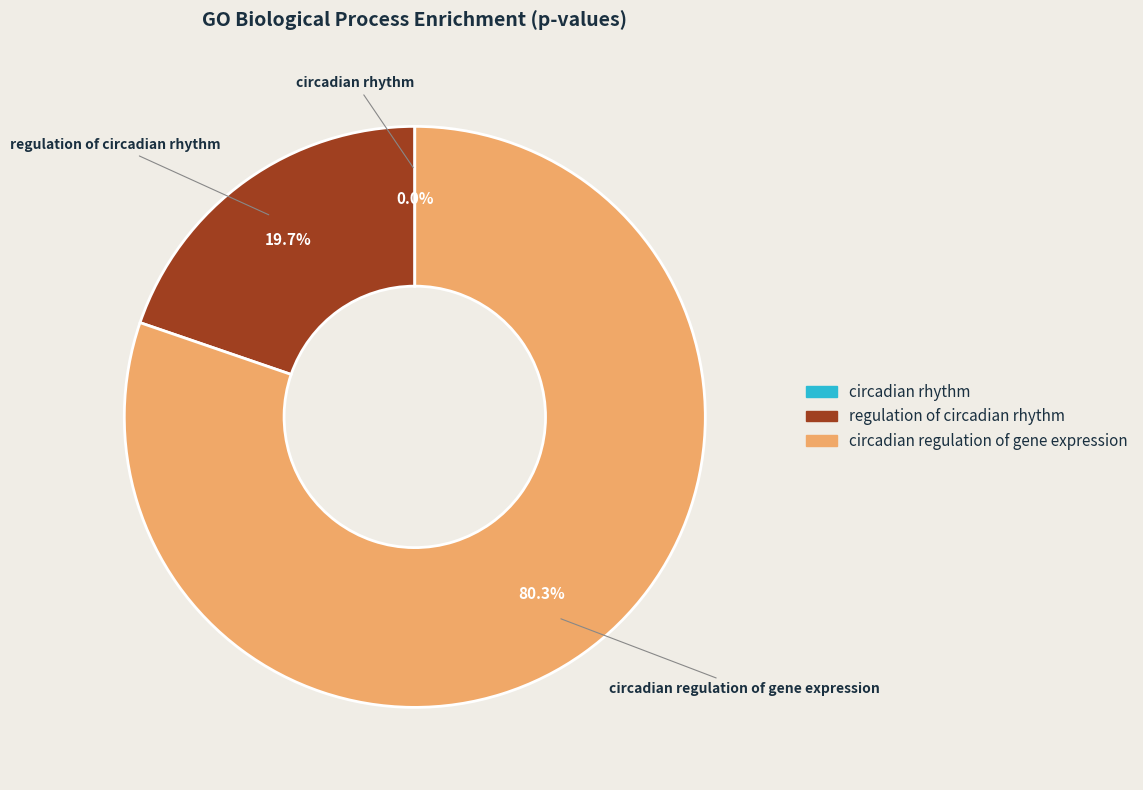

To the nearest percent, what is the average slice percentage?

33%